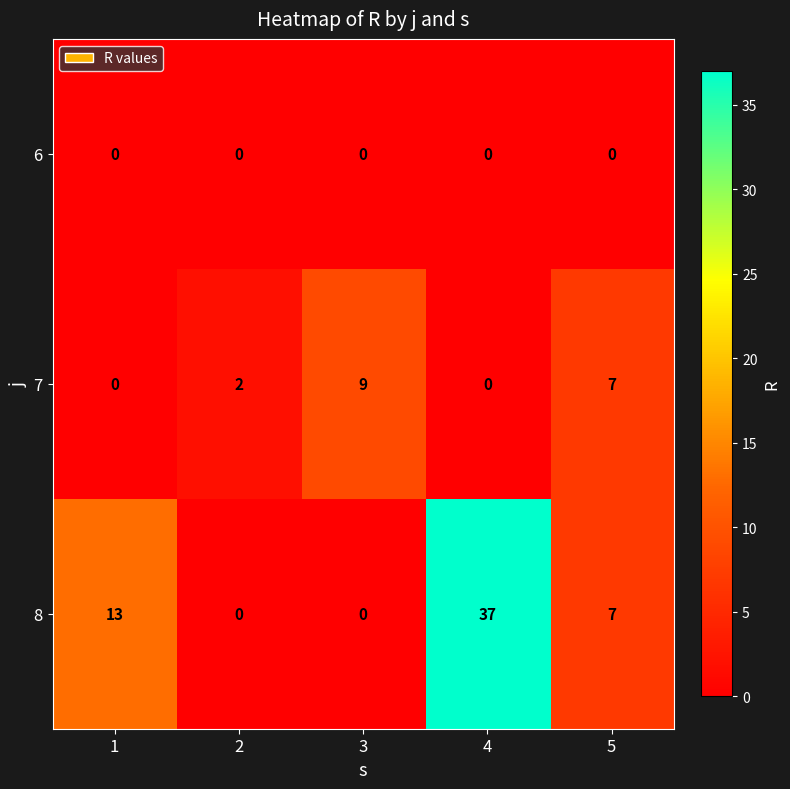

Reading right to left, list all the values displayed in this chart.

6: 0	0	0	0	0
7: 7	0	9	2	0
8: 7	37	0	0	13